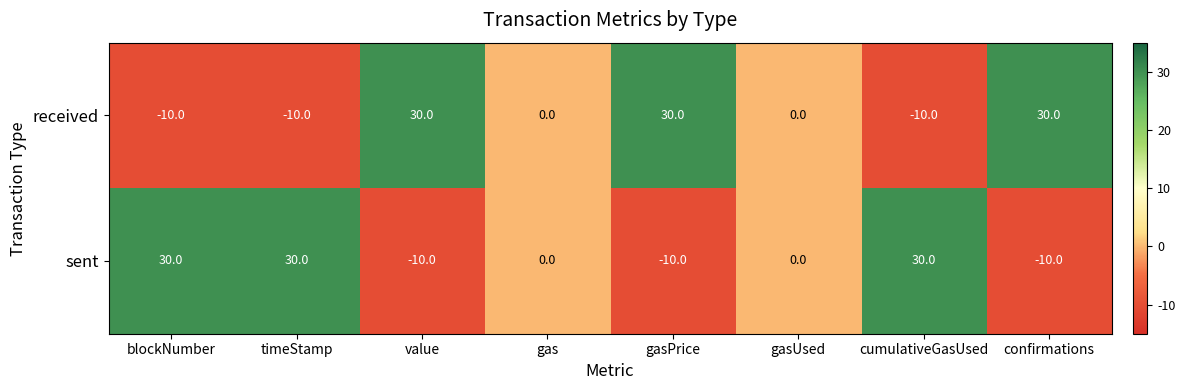

Which series changed the most between timeStamp and gas?

sent